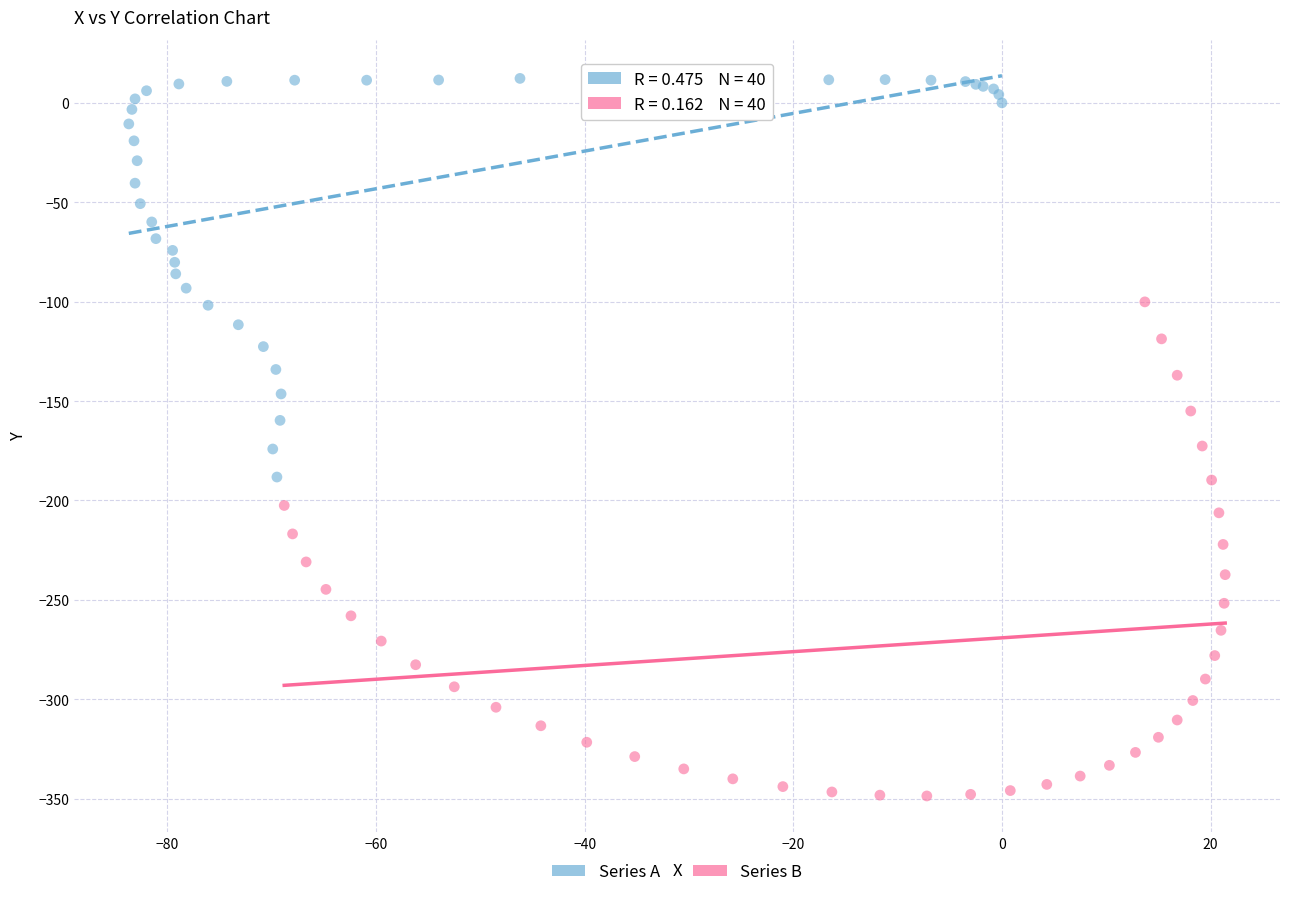

Which series has the widest spread of Y values?

Series B